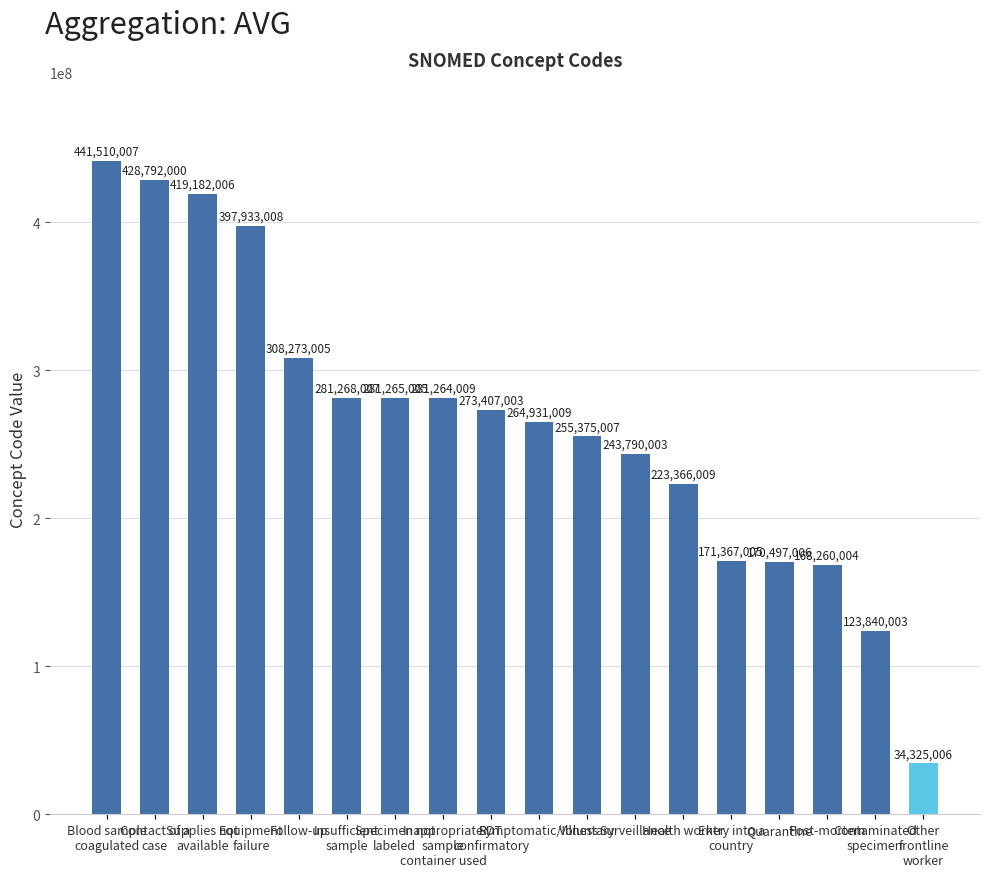

True or false: the data shows 353583457 at Surveillance.

False